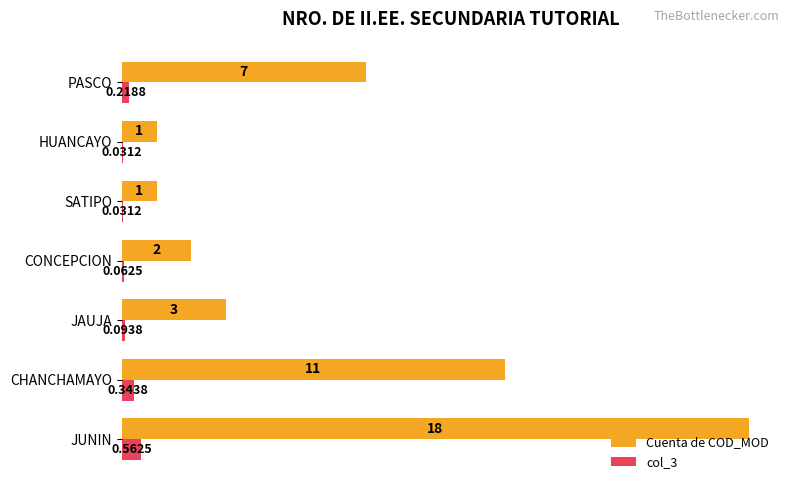

What are all the series names shown in the legend?

Cuenta de COD_MOD, col_3